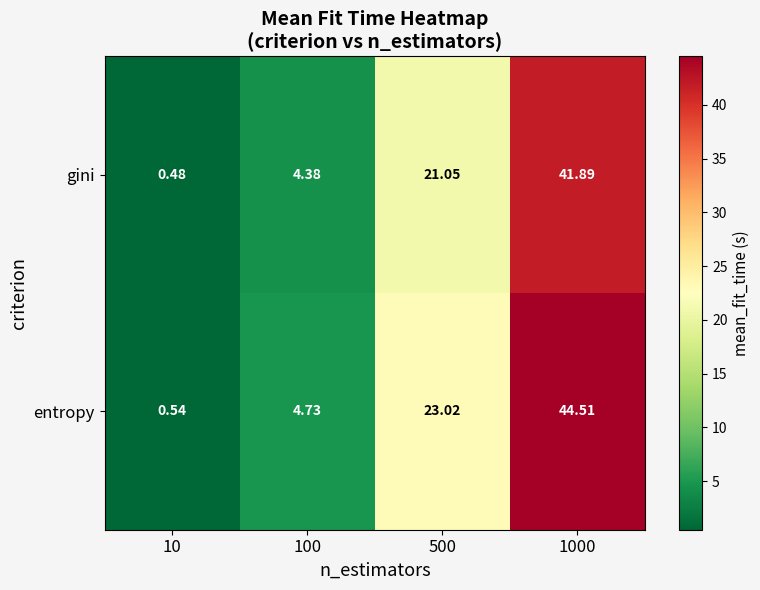

How many distinct data groups are displayed?

2